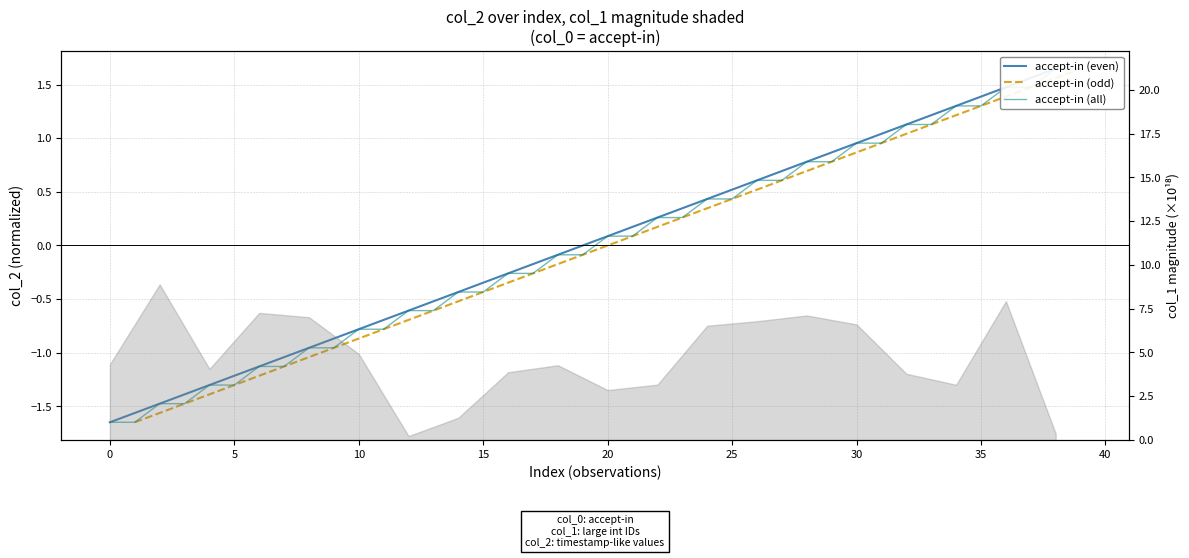

True or false: the data shows 0.3 at 23.

True